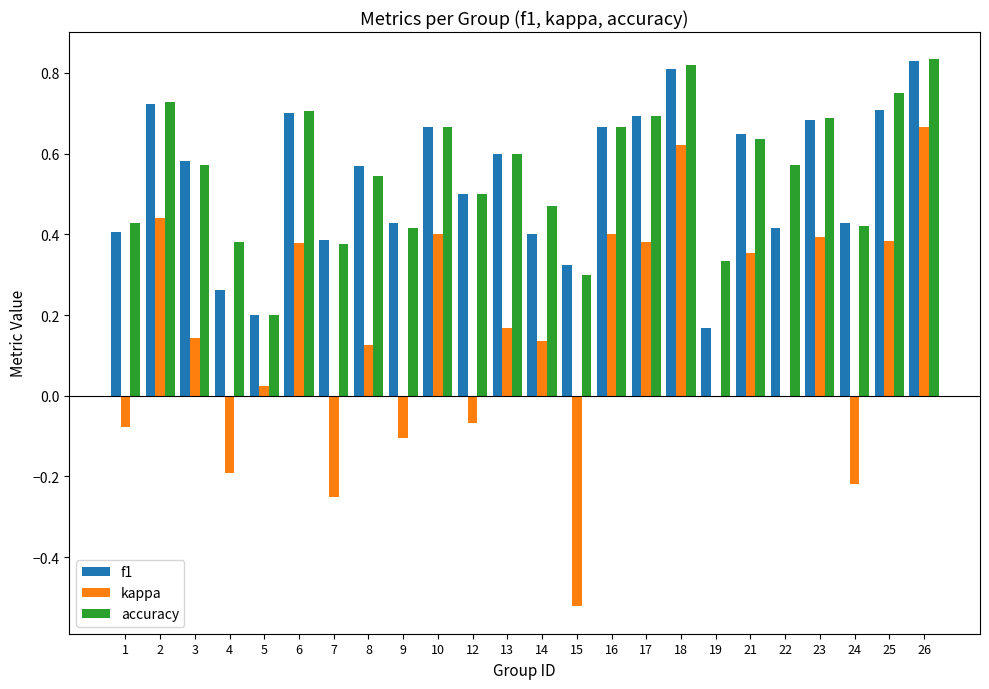

Which series has the largest range (max minus min)?

kappa